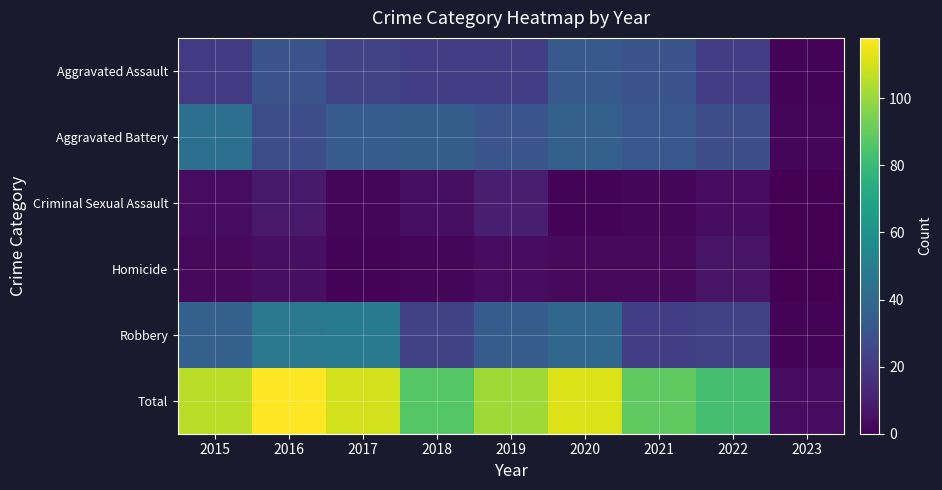

Reading right to left, what are all the values shown in this chart?

Aggravated Assault: 2023=1	2022=22	2021=30	2020=33	2019=22	2018=22	2017=24	2016=30	2015=20
Aggravated Battery: 2023=2	2022=28	2021=32	2020=36	2019=31	2018=35	2017=34	2016=28	2015=43
Criminal Sexual Assault: 2023=0	2022=4	2021=2	2020=1	2019=10	2018=5	2017=2	2016=8	2015=4
Homicide: 2023=0	2022=6	2021=3	2020=3	2019=4	2018=2	2017=1	2016=5	2015=3
Robbery: 2023=1	2022=23	2021=22	2020=39	2019=34	2018=23	2017=49	2016=47	2015=36
Total: 2023=4	2022=83	2021=89	2020=112	2019=101	2018=87	2017=110	2016=118	2015=106